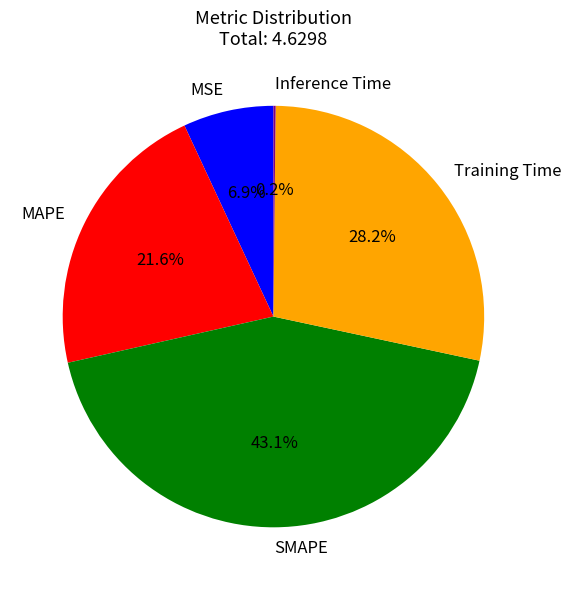

What is the largest slice in the pie chart?

SMAPE